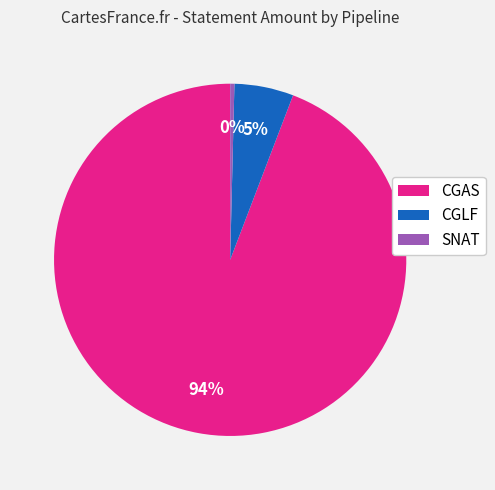

Is there a majority slice in this chart?

Yes